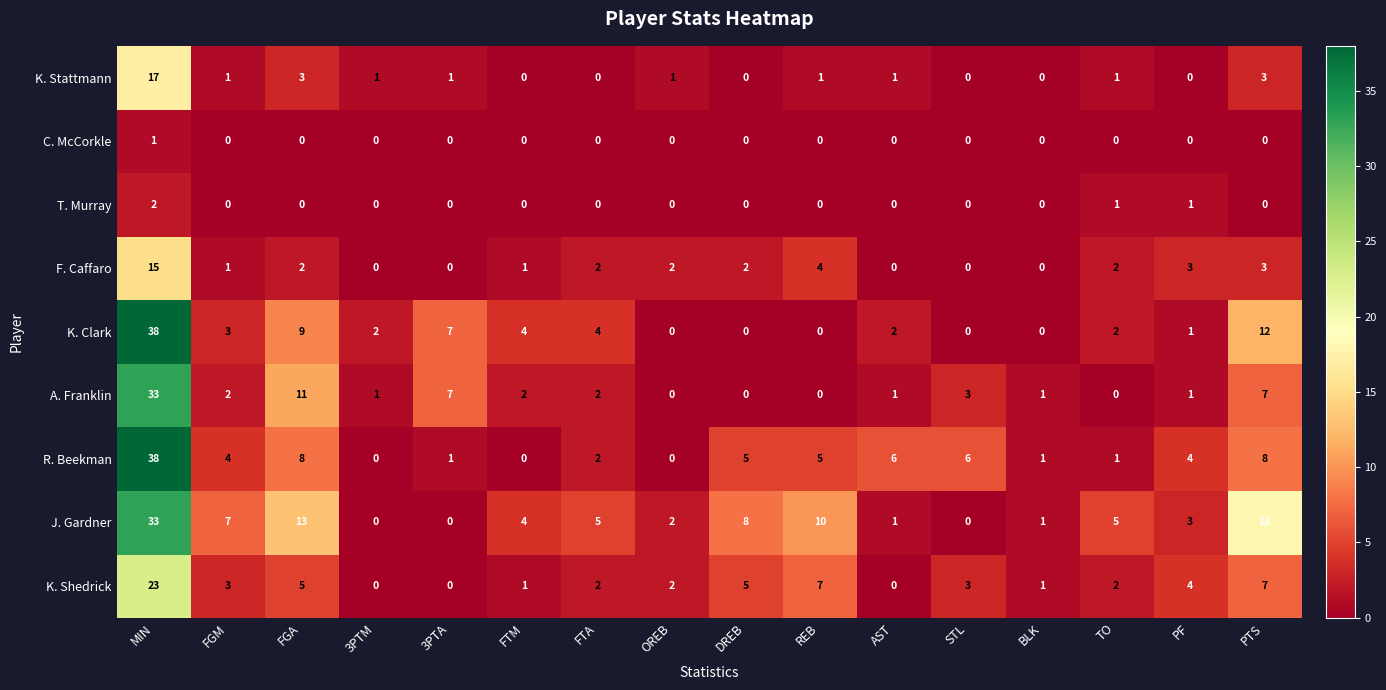

Is it true that J. Gardner equals 2 at OREB?

True